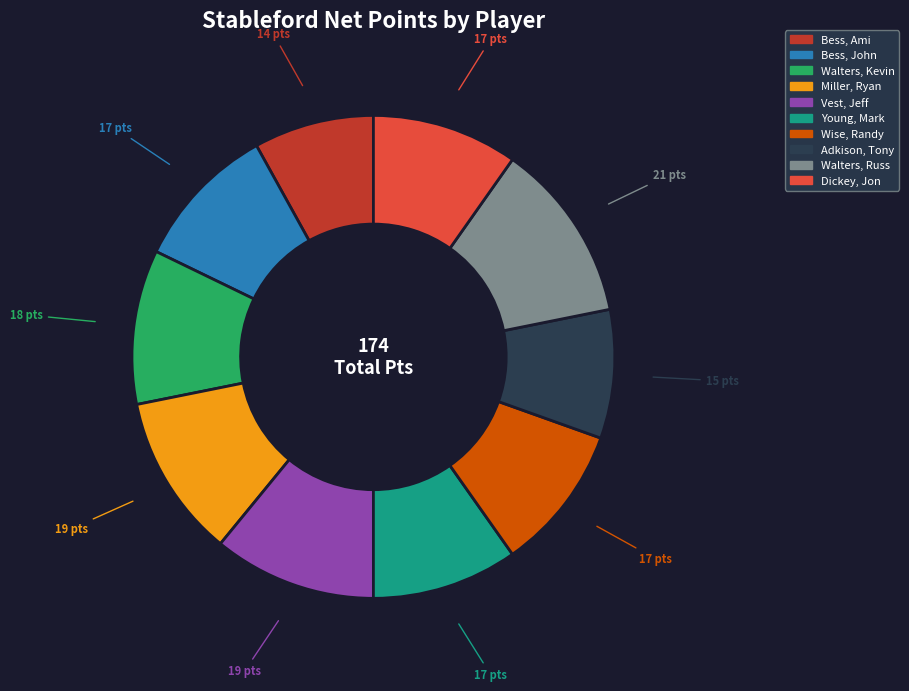

Approximately how many times larger is the value at Bess, John compared to Walters, Russ?

0.8